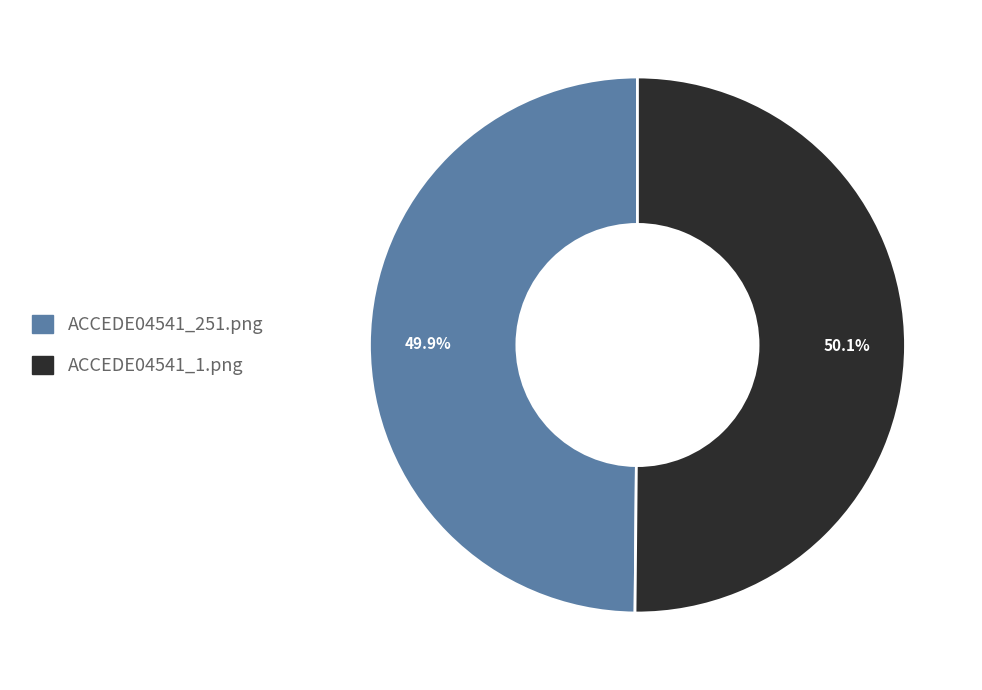

What portion of the pie excludes ACCEDE04541_1.png?

49.9%